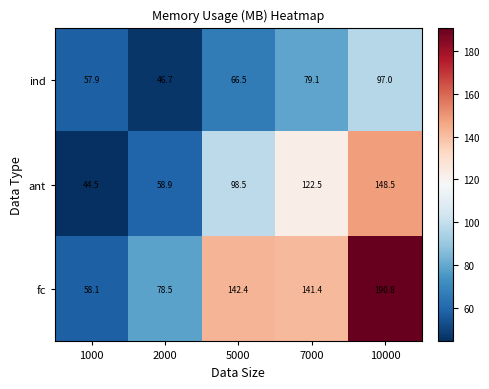

Reading left to right, what are all the values shown in this chart?

ind: 1000=57.9	2000=46.7	5000=66.5	7000=79.1	10000=97.0
ant: 1000=44.5	2000=58.9	5000=98.5	7000=122.5	10000=148.5
fc: 1000=58.1	2000=78.5	5000=142.4	7000=141.4	10000=190.8